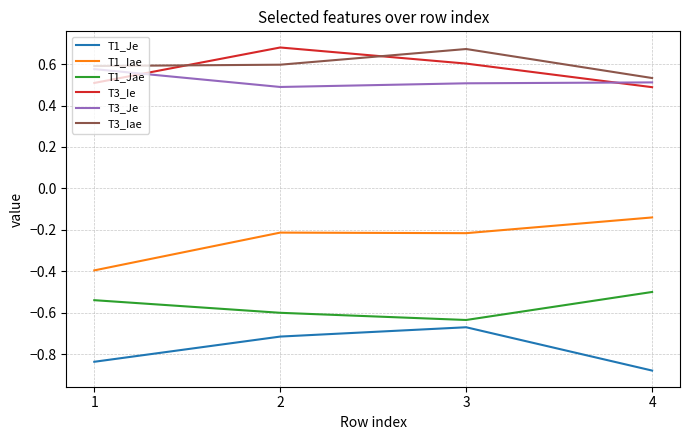

Does the chart have visible grid lines?

Yes